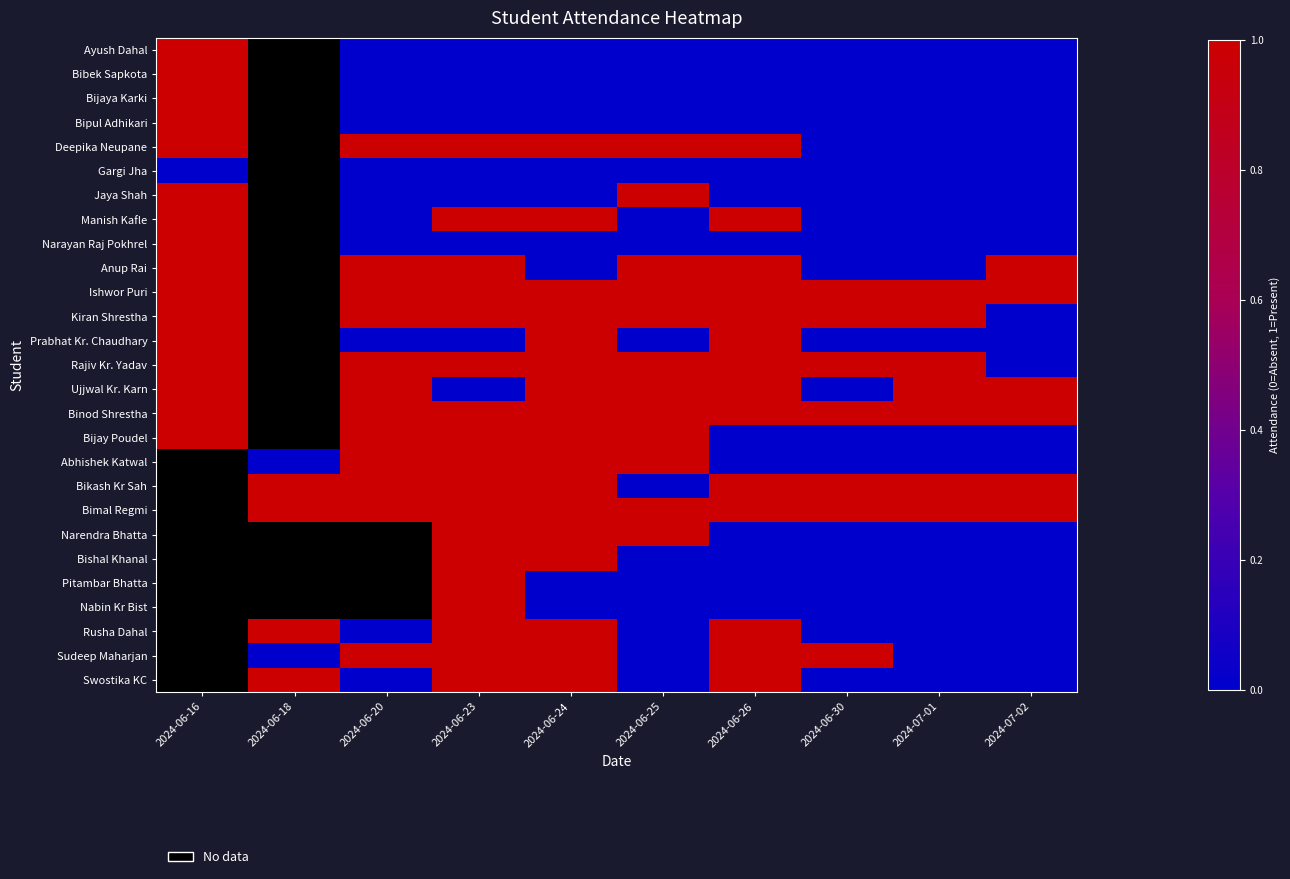

Which label corresponds to the smallest value in the chart?

2024-06-20